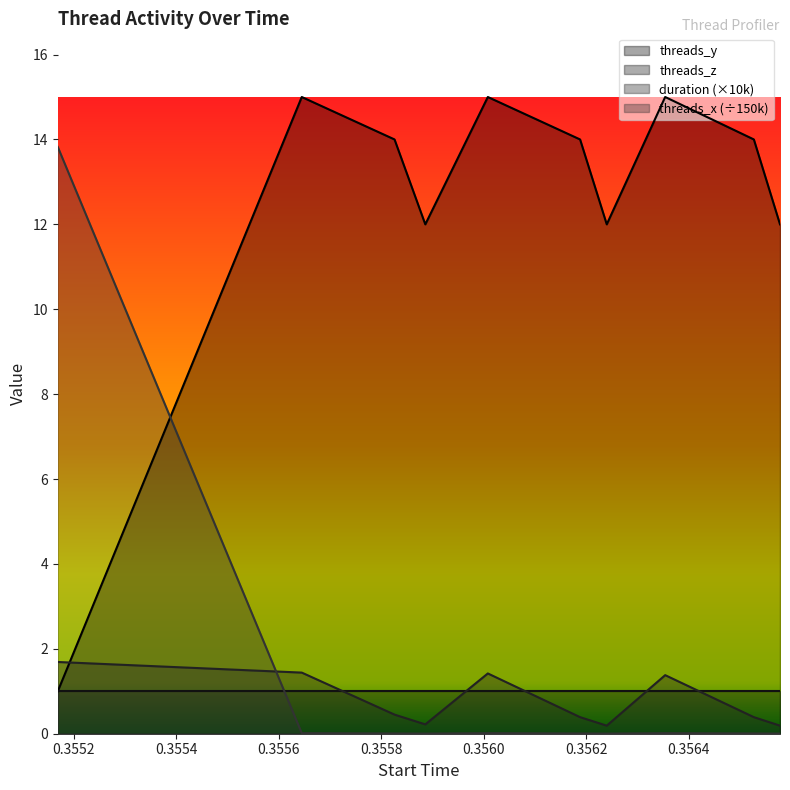

What is the difference between the maximum and second lowest values in the threads_x series?

13.8